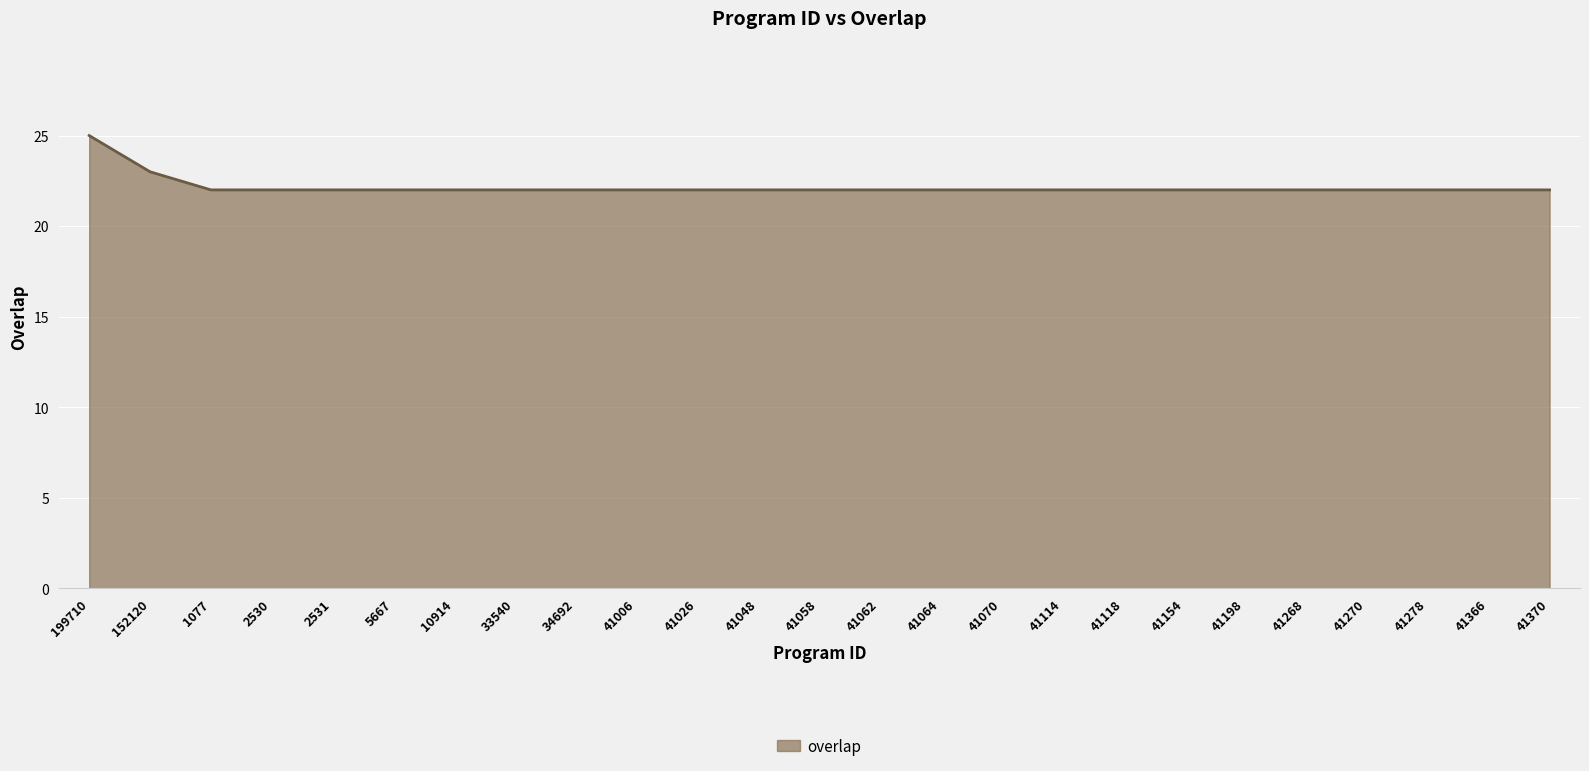

How many lines are shown in the chart?

1